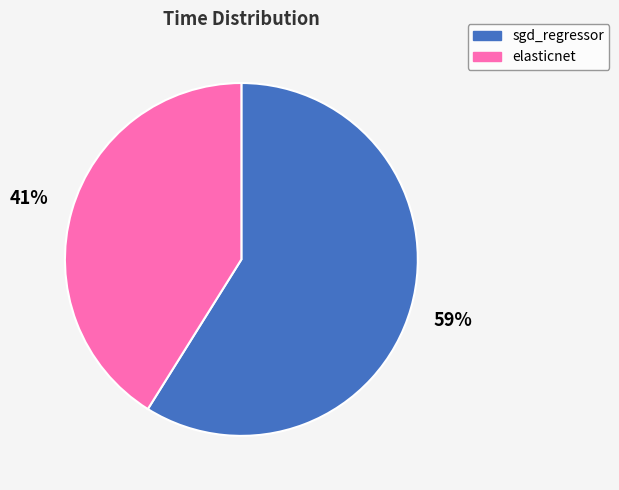

What percentage is the sgd_regressor slice, to the nearest percent?

59%